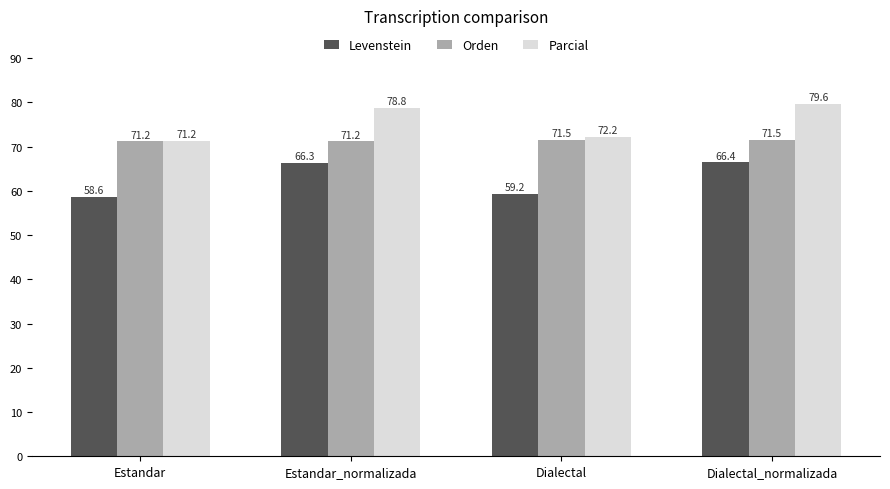

What is the minimum value for Orden?

71.2